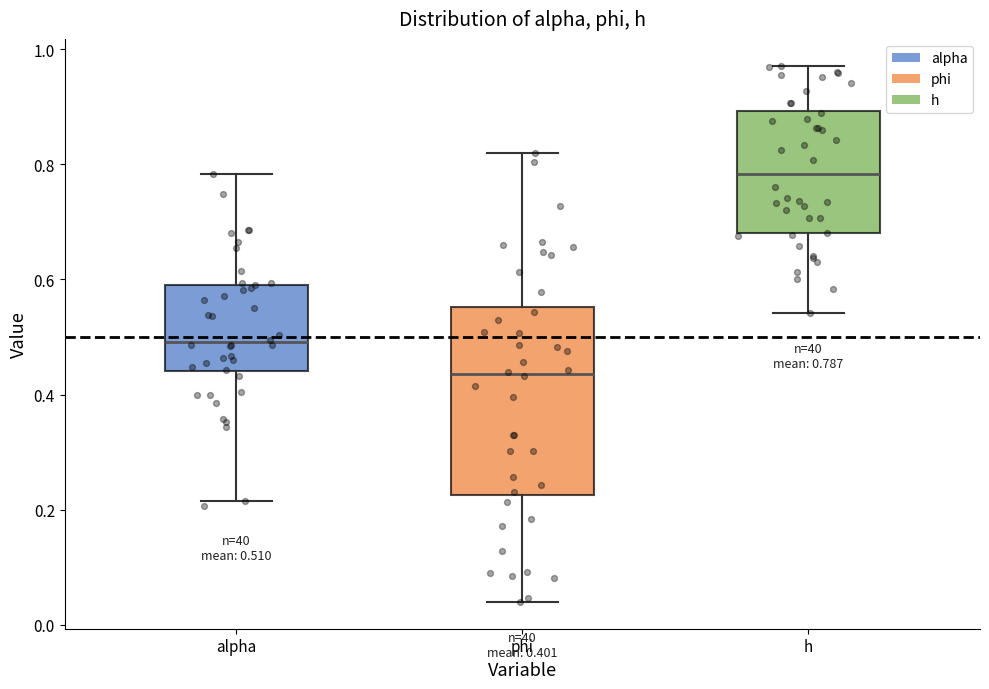

Comparing the boxes themselves (not the whiskers), which one is the tallest?

phi